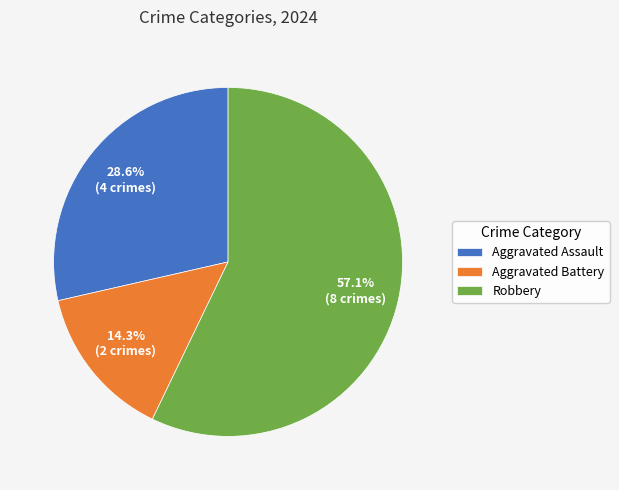

What is the ratio of the value at Aggravated Assault to the value at Robbery?

0.5